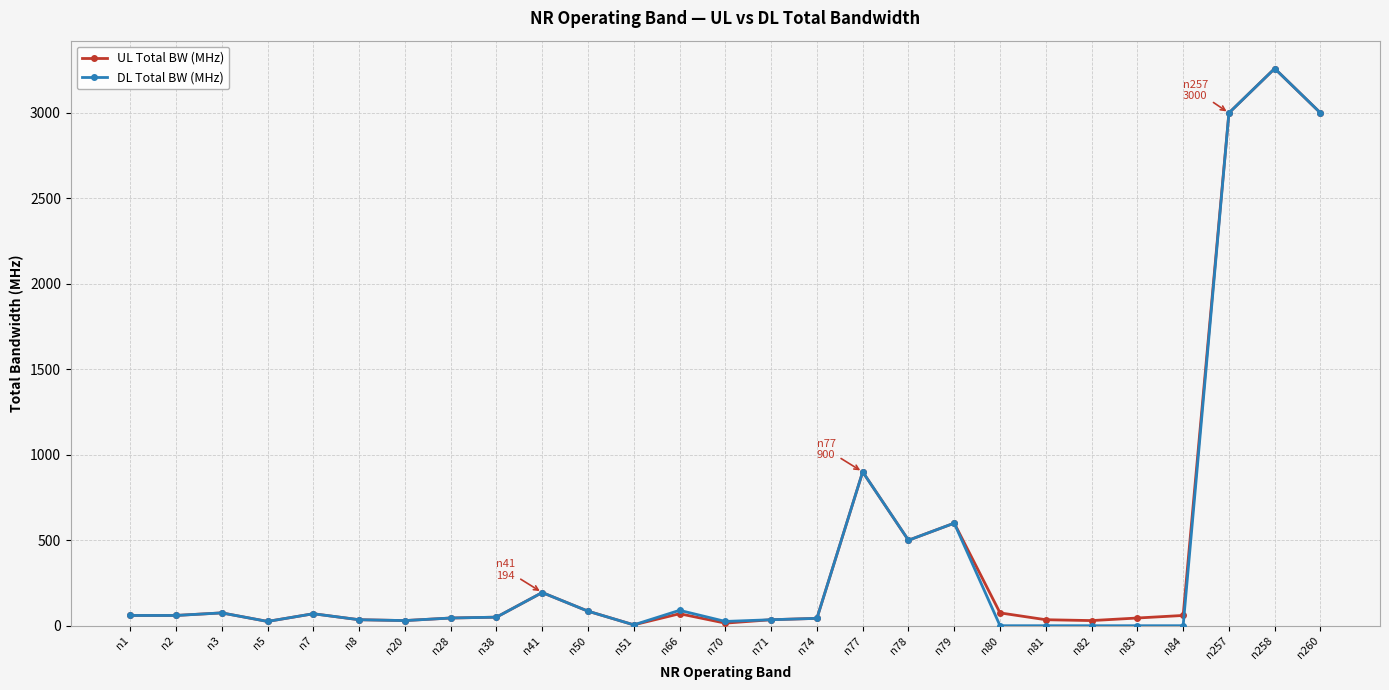

Read the UL Total BW (MHz) value at n8.

35